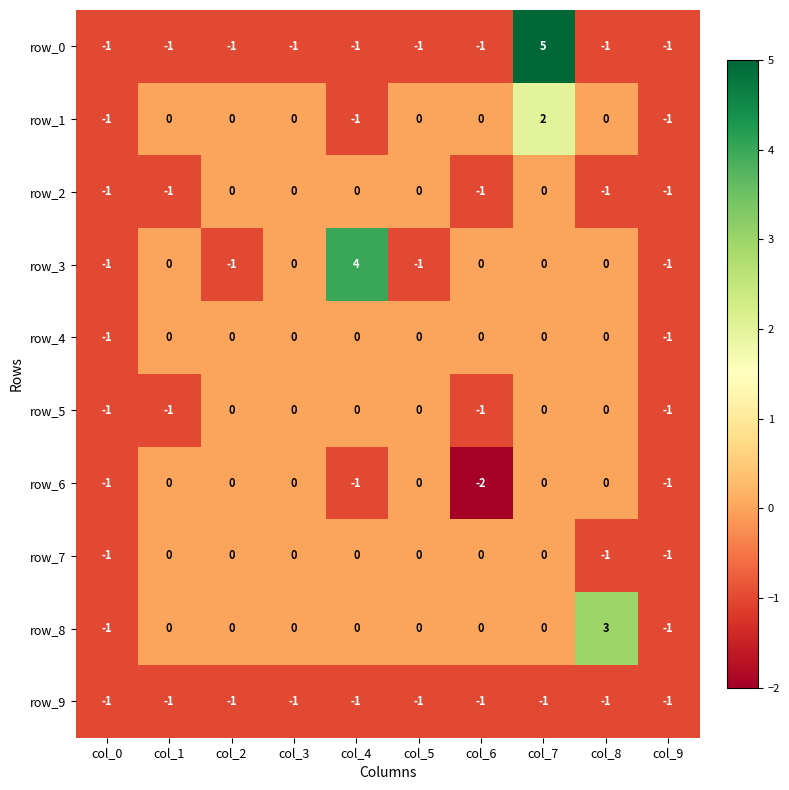

Reading right to left, extract all data points from this chart.

row_0: col_9=-1	col_8=-1	col_7=5	col_6=-1	col_5=-1	col_4=-1	col_3=-1	col_2=-1	col_1=-1	col_0=-1
row_1: col_9=-1	col_8=0	col_7=2	col_6=0	col_5=0	col_4=-1	col_3=0	col_2=0	col_1=0	col_0=-1
row_2: col_9=-1	col_8=-1	col_7=0	col_6=-1	col_5=0	col_4=0	col_3=0	col_2=0	col_1=-1	col_0=-1
row_3: col_9=-1	col_8=0	col_7=0	col_6=0	col_5=-1	col_4=4	col_3=0	col_2=-1	col_1=0	col_0=-1
row_4: col_9=-1	col_8=0	col_7=0	col_6=0	col_5=0	col_4=0	col_3=0	col_2=0	col_1=0	col_0=-1
row_5: col_9=-1	col_8=0	col_7=0	col_6=-1	col_5=0	col_4=0	col_3=0	col_2=0	col_1=-1	col_0=-1
row_6: col_9=-1	col_8=0	col_7=0	col_6=-2	col_5=0	col_4=-1	col_3=0	col_2=0	col_1=0	col_0=-1
row_7: col_9=-1	col_8=-1	col_7=0	col_6=0	col_5=0	col_4=0	col_3=0	col_2=0	col_1=0	col_0=-1
row_8: col_9=-1	col_8=3	col_7=0	col_6=0	col_5=0	col_4=0	col_3=0	col_2=0	col_1=0	col_0=-1
row_9: col_9=-1	col_8=-1	col_7=-1	col_6=-1	col_5=-1	col_4=-1	col_3=-1	col_2=-1	col_1=-1	col_0=-1